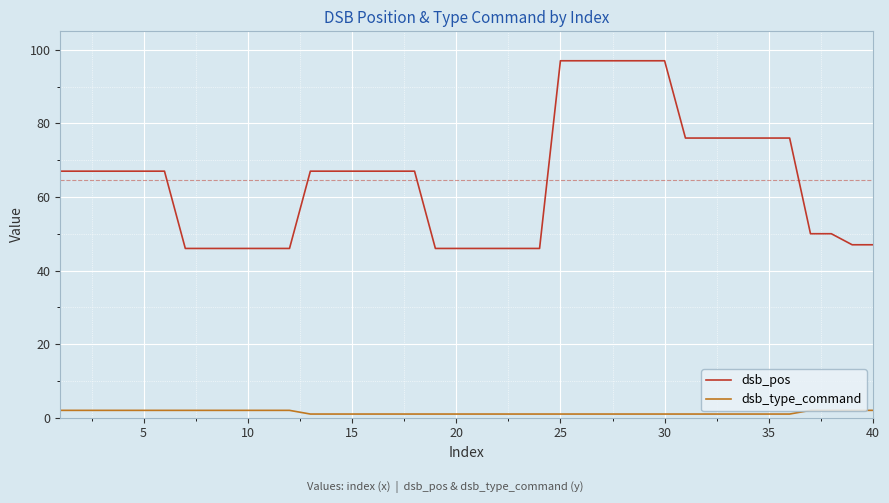

Which series has the largest total across all categories?

dsb_pos